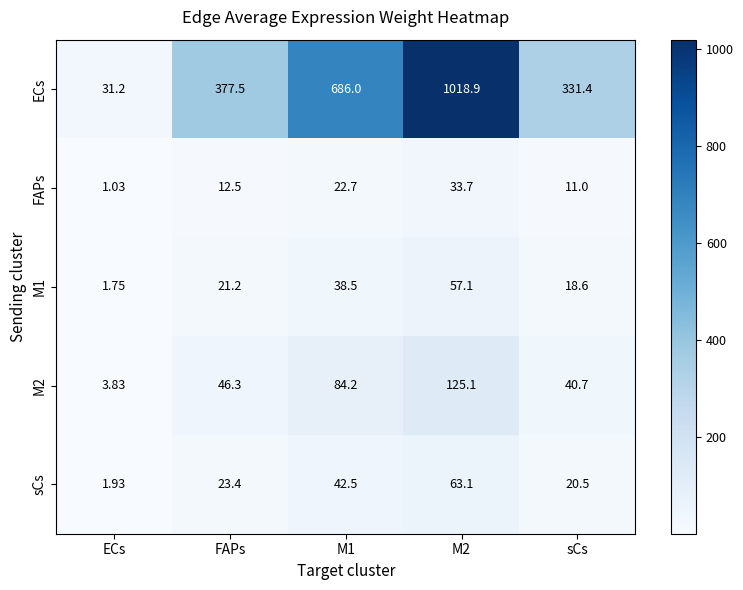

Where is ECs nearest to the value 525?

FAPs